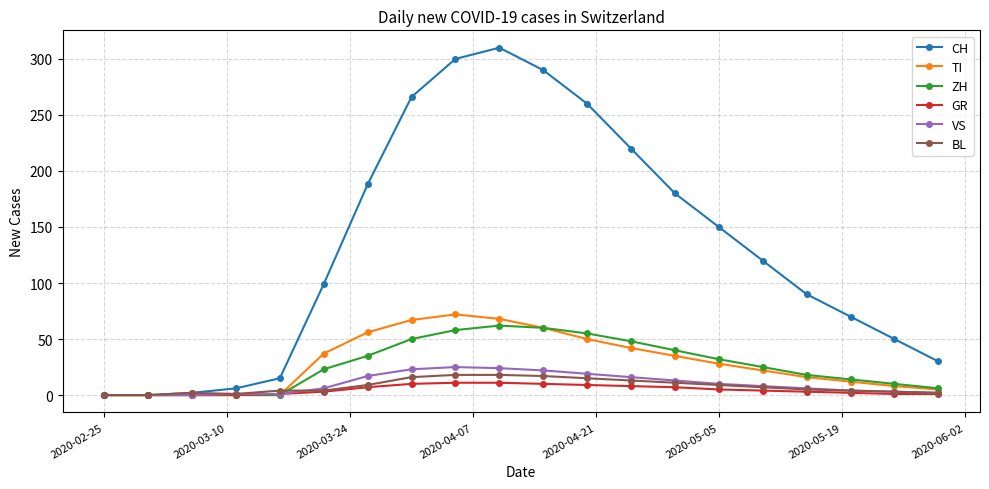

Which series has the widest spread of values?

CH